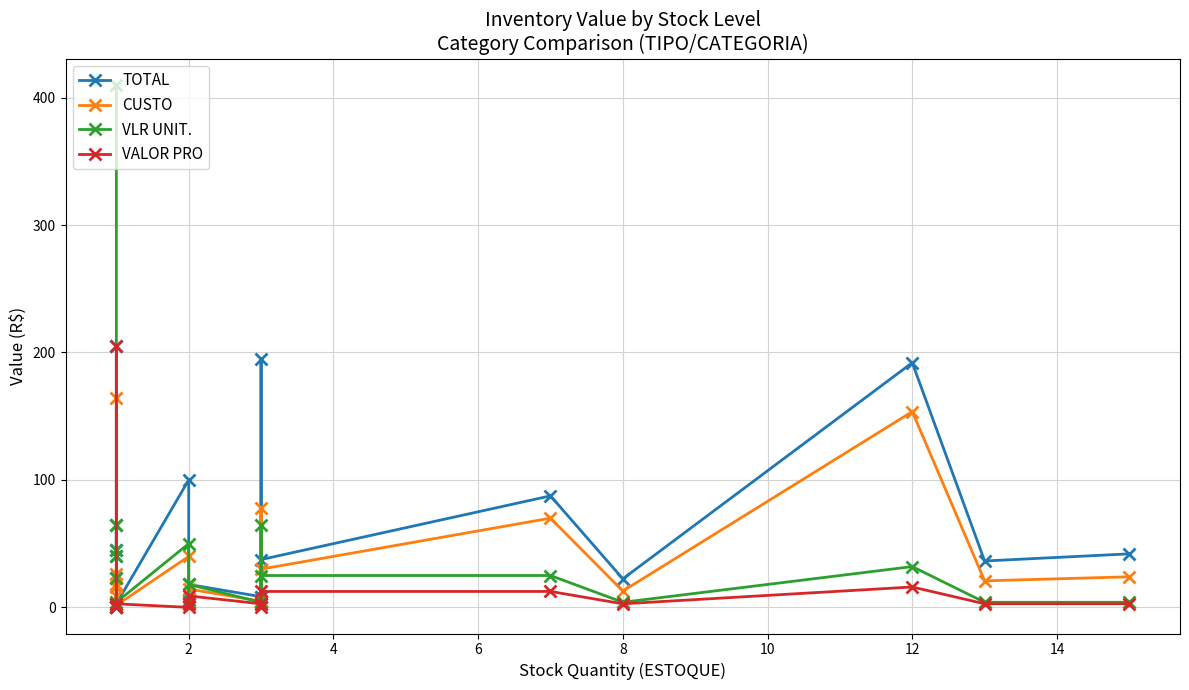

Reading left to right, what are all the values shown in this chart?

TOTAL: 205.0	45.0	40.0	65.0	23.0	2.8	100.0	5.6	18.0	8.4	195.0	8.4	37.5	87.5	22.4	192.0	36.4	42.0
CUSTO: 164.0	18.0	16.0	26.0	9.2	1.6	40.0	3.2	14.4	4.8	78.0	4.8	30.0	70.0	12.8	153.6	20.8	24.0
VLR UNIT.: 410.0	45.0	40.0	65.0	23.0	4.0	50.0	4.0	18.0	4.0	65.0	4.0	25.0	25.0	4.0	32.0	4.0	4.0
VALOR PRO: 205.0	0.0	0.0	0.0	0.0	2.8	0.0	2.8	9.0	2.8	0.0	2.8	12.5	12.5	2.8	16.0	2.8	2.8